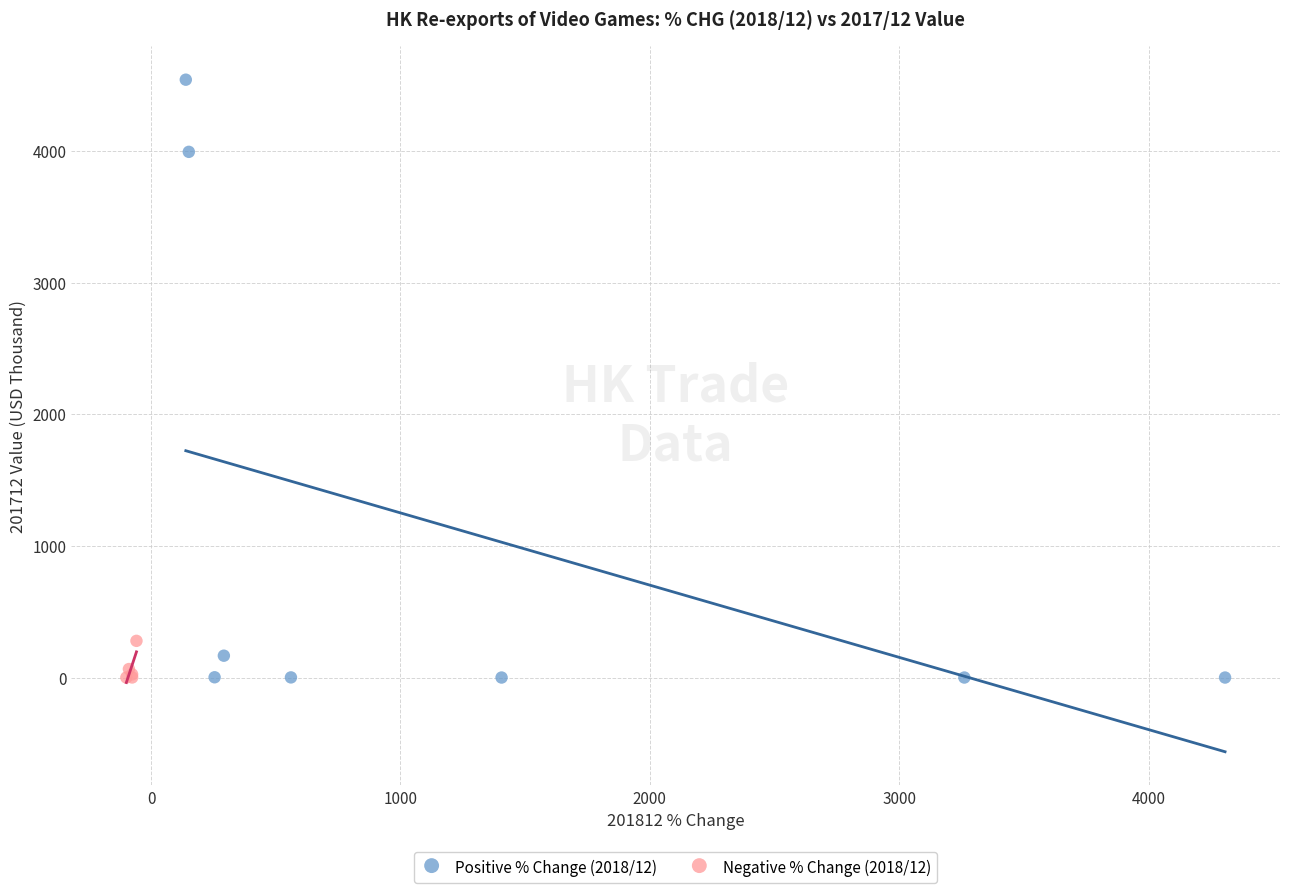

Which series reaches the maximum Y coordinate?

Positive % Change (2018/12)